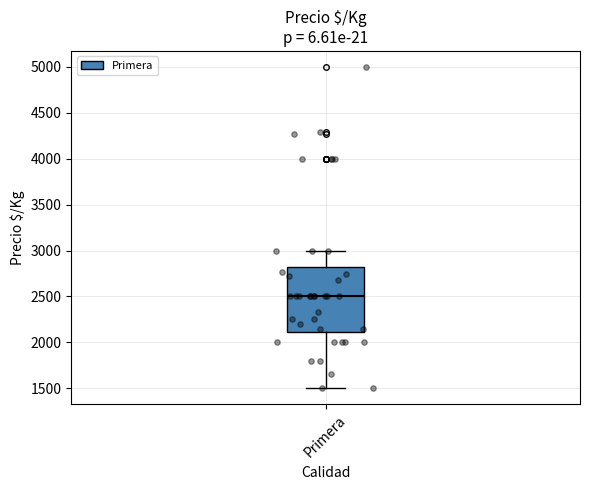

Where is the lower edge of the box for Primera on the y-axis? The values are not printed on the chart, so give them approximately, as read against the axis.

2100